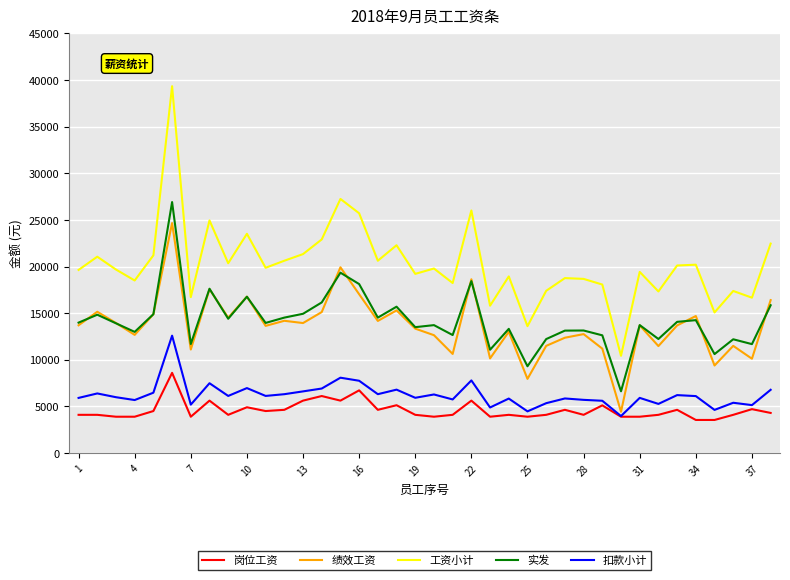

What is the sum of all 岗位工资 values?

174521.0